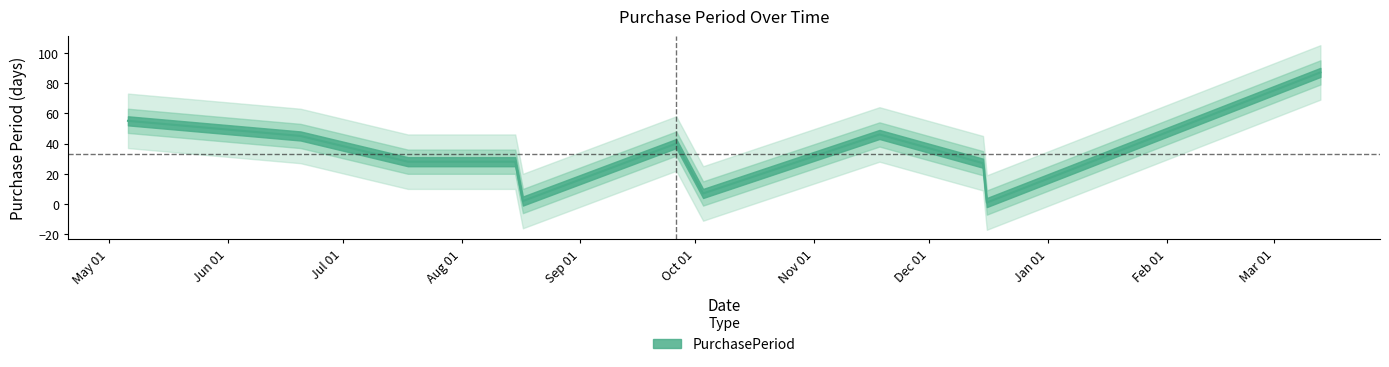

How many lines are shown in the chart?

1